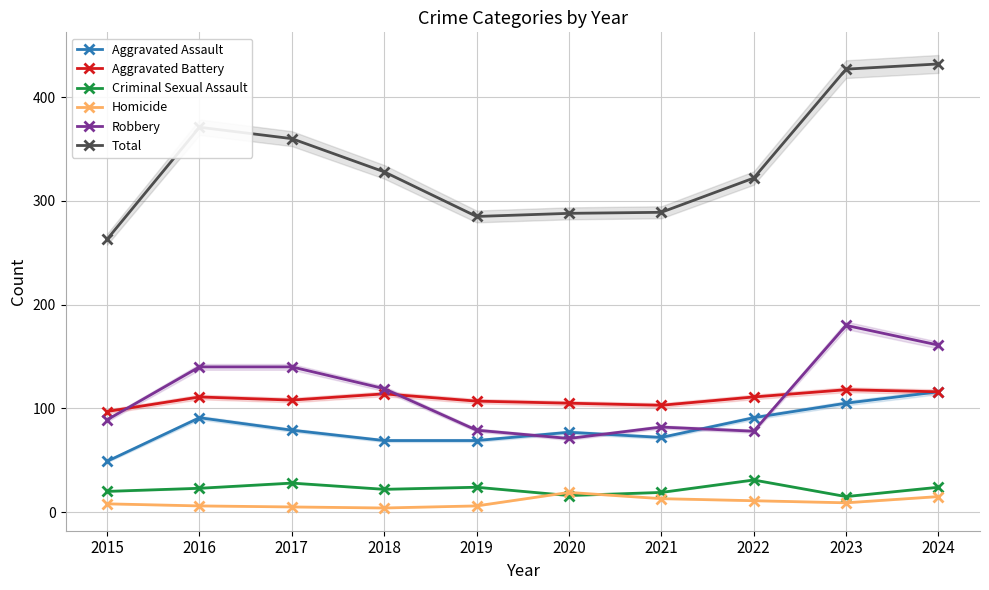

True or false: Aggravated Battery and Aggravated Assault cross at least once.

False